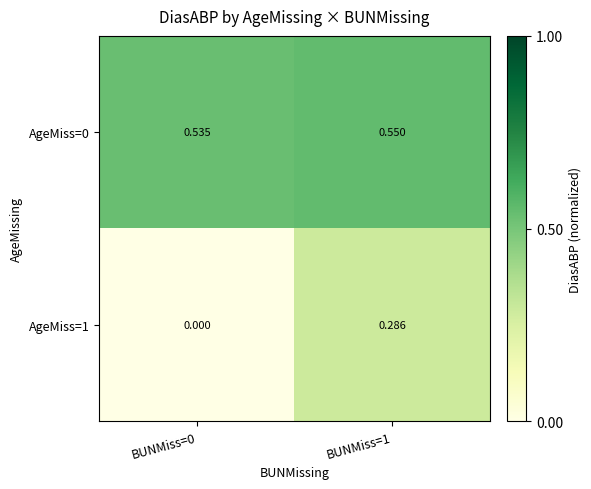

At which category does the chart reach its peak across all series?

BUNMiss=1